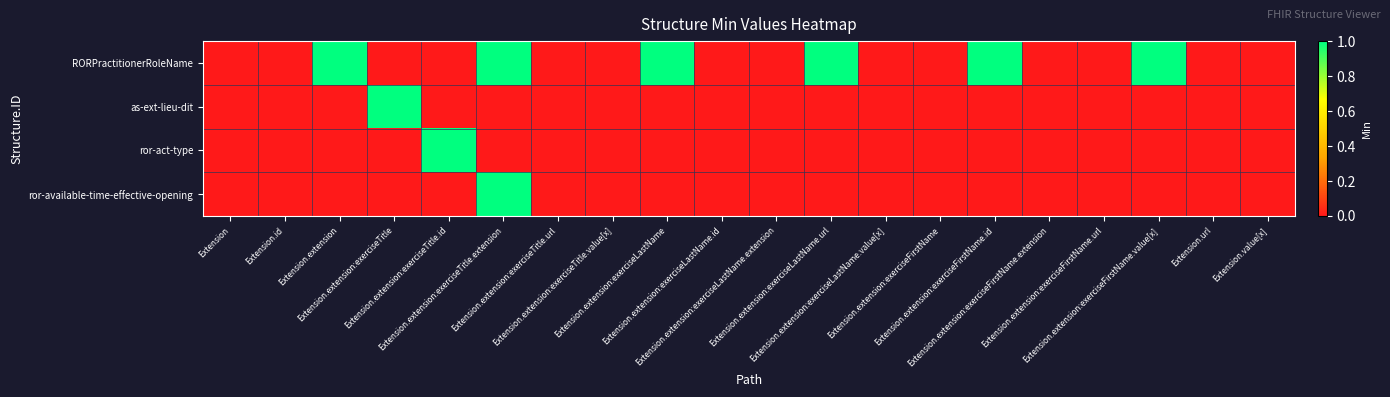

At Extension.extension:exerciseLastName, list the series in order from smallest to largest.

as-ext-lieu-dit, ror-act-type, ror-available-time-effective-opening, RORPractitionerRoleName